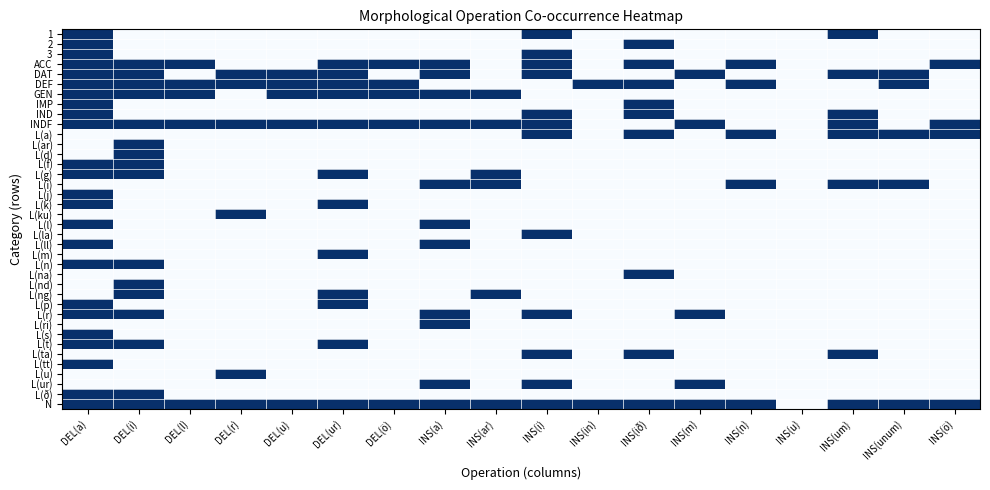

Reading left to right, extract all data points from this chart.

1: DEL(a)=1	DEL(i)=0	DEL(l)=0	DEL(r)=0	DEL(u)=0	DEL(ur)=0	DEL(ö)=0	INS(a)=0	INS(ar)=0	INS(i)=1	INS(in)=0	INS(ið)=0	INS(m)=0	INS(n)=0	INS(u)=0	INS(um)=1	INS(unum)=0	INS(ö)=0
2: DEL(a)=1	DEL(i)=0	DEL(l)=0	DEL(r)=0	DEL(u)=0	DEL(ur)=0	DEL(ö)=0	INS(a)=0	INS(ar)=0	INS(i)=0	INS(in)=0	INS(ið)=1	INS(m)=0	INS(n)=0	INS(u)=0	INS(um)=0	INS(unum)=0	INS(ö)=0
3: DEL(a)=1	DEL(i)=0	DEL(l)=0	DEL(r)=0	DEL(u)=0	DEL(ur)=0	DEL(ö)=0	INS(a)=0	INS(ar)=0	INS(i)=1	INS(in)=0	INS(ið)=0	INS(m)=0	INS(n)=0	INS(u)=0	INS(um)=0	INS(unum)=0	INS(ö)=0
ACC: DEL(a)=1	DEL(i)=1	DEL(l)=1	DEL(r)=0	DEL(u)=0	DEL(ur)=1	DEL(ö)=1	INS(a)=1	INS(ar)=0	INS(i)=1	INS(in)=0	INS(ið)=1	INS(m)=0	INS(n)=1	INS(u)=0	INS(um)=0	INS(unum)=0	INS(ö)=1
DAT: DEL(a)=1	DEL(i)=1	DEL(l)=0	DEL(r)=1	DEL(u)=1	DEL(ur)=1	DEL(ö)=0	INS(a)=1	INS(ar)=0	INS(i)=1	INS(in)=0	INS(ið)=0	INS(m)=1	INS(n)=0	INS(u)=0	INS(um)=1	INS(unum)=1	INS(ö)=0
DEF: DEL(a)=1	DEL(i)=1	DEL(l)=1	DEL(r)=1	DEL(u)=1	DEL(ur)=1	DEL(ö)=1	INS(a)=0	INS(ar)=0	INS(i)=0	INS(in)=1	INS(ið)=1	INS(m)=0	INS(n)=1	INS(u)=0	INS(um)=0	INS(unum)=1	INS(ö)=0
GEN: DEL(a)=1	DEL(i)=1	DEL(l)=1	DEL(r)=0	DEL(u)=1	DEL(ur)=1	DEL(ö)=1	INS(a)=1	INS(ar)=1	INS(i)=0	INS(in)=0	INS(ið)=0	INS(m)=0	INS(n)=0	INS(u)=0	INS(um)=0	INS(unum)=0	INS(ö)=0
IMP: DEL(a)=1	DEL(i)=0	DEL(l)=0	DEL(r)=0	DEL(u)=0	DEL(ur)=0	DEL(ö)=0	INS(a)=0	INS(ar)=0	INS(i)=0	INS(in)=0	INS(ið)=1	INS(m)=0	INS(n)=0	INS(u)=0	INS(um)=0	INS(unum)=0	INS(ö)=0
IND: DEL(a)=1	DEL(i)=0	DEL(l)=0	DEL(r)=0	DEL(u)=0	DEL(ur)=0	DEL(ö)=0	INS(a)=0	INS(ar)=0	INS(i)=1	INS(in)=0	INS(ið)=1	INS(m)=0	INS(n)=0	INS(u)=0	INS(um)=1	INS(unum)=0	INS(ö)=0
INDF: DEL(a)=1	DEL(i)=1	DEL(l)=1	DEL(r)=1	DEL(u)=1	DEL(ur)=1	DEL(ö)=1	INS(a)=1	INS(ar)=1	INS(i)=1	INS(in)=0	INS(ið)=0	INS(m)=1	INS(n)=0	INS(u)=0	INS(um)=1	INS(unum)=0	INS(ö)=1
L(a): DEL(a)=0	DEL(i)=0	DEL(l)=0	DEL(r)=0	DEL(u)=0	DEL(ur)=0	DEL(ö)=0	INS(a)=0	INS(ar)=0	INS(i)=1	INS(in)=0	INS(ið)=1	INS(m)=0	INS(n)=1	INS(u)=0	INS(um)=1	INS(unum)=1	INS(ö)=1
L(ar): DEL(a)=0	DEL(i)=1	DEL(l)=0	DEL(r)=0	DEL(u)=0	DEL(ur)=0	DEL(ö)=0	INS(a)=0	INS(ar)=0	INS(i)=0	INS(in)=0	INS(ið)=0	INS(m)=0	INS(n)=0	INS(u)=0	INS(um)=0	INS(unum)=0	INS(ö)=0
L(d): DEL(a)=0	DEL(i)=1	DEL(l)=0	DEL(r)=0	DEL(u)=0	DEL(ur)=0	DEL(ö)=0	INS(a)=0	INS(ar)=0	INS(i)=0	INS(in)=0	INS(ið)=0	INS(m)=0	INS(n)=0	INS(u)=0	INS(um)=0	INS(unum)=0	INS(ö)=0
L(f): DEL(a)=1	DEL(i)=1	DEL(l)=0	DEL(r)=0	DEL(u)=0	DEL(ur)=0	DEL(ö)=0	INS(a)=0	INS(ar)=0	INS(i)=0	INS(in)=0	INS(ið)=0	INS(m)=0	INS(n)=0	INS(u)=0	INS(um)=0	INS(unum)=0	INS(ö)=0
L(g): DEL(a)=1	DEL(i)=1	DEL(l)=0	DEL(r)=0	DEL(u)=0	DEL(ur)=1	DEL(ö)=0	INS(a)=0	INS(ar)=1	INS(i)=0	INS(in)=0	INS(ið)=0	INS(m)=0	INS(n)=0	INS(u)=0	INS(um)=0	INS(unum)=0	INS(ö)=0
L(i): DEL(a)=0	DEL(i)=0	DEL(l)=0	DEL(r)=0	DEL(u)=0	DEL(ur)=0	DEL(ö)=0	INS(a)=1	INS(ar)=1	INS(i)=0	INS(in)=0	INS(ið)=0	INS(m)=0	INS(n)=1	INS(u)=0	INS(um)=1	INS(unum)=1	INS(ö)=0
L(j): DEL(a)=1	DEL(i)=0	DEL(l)=0	DEL(r)=0	DEL(u)=0	DEL(ur)=0	DEL(ö)=0	INS(a)=0	INS(ar)=0	INS(i)=0	INS(in)=0	INS(ið)=0	INS(m)=0	INS(n)=0	INS(u)=0	INS(um)=0	INS(unum)=0	INS(ö)=0
L(k): DEL(a)=1	DEL(i)=0	DEL(l)=0	DEL(r)=0	DEL(u)=0	DEL(ur)=1	DEL(ö)=0	INS(a)=0	INS(ar)=0	INS(i)=0	INS(in)=0	INS(ið)=0	INS(m)=0	INS(n)=0	INS(u)=0	INS(um)=0	INS(unum)=0	INS(ö)=0
L(ku): DEL(a)=0	DEL(i)=0	DEL(l)=0	DEL(r)=1	DEL(u)=0	DEL(ur)=0	DEL(ö)=0	INS(a)=0	INS(ar)=0	INS(i)=0	INS(in)=0	INS(ið)=0	INS(m)=0	INS(n)=0	INS(u)=0	INS(um)=0	INS(unum)=0	INS(ö)=0
L(l): DEL(a)=1	DEL(i)=0	DEL(l)=0	DEL(r)=0	DEL(u)=0	DEL(ur)=0	DEL(ö)=0	INS(a)=1	INS(ar)=0	INS(i)=0	INS(in)=0	INS(ið)=0	INS(m)=0	INS(n)=0	INS(u)=0	INS(um)=0	INS(unum)=0	INS(ö)=0
L(la): DEL(a)=0	DEL(i)=0	DEL(l)=0	DEL(r)=0	DEL(u)=0	DEL(ur)=0	DEL(ö)=0	INS(a)=0	INS(ar)=0	INS(i)=1	INS(in)=0	INS(ið)=0	INS(m)=0	INS(n)=0	INS(u)=0	INS(um)=0	INS(unum)=0	INS(ö)=0
L(ll): DEL(a)=1	DEL(i)=0	DEL(l)=0	DEL(r)=0	DEL(u)=0	DEL(ur)=0	DEL(ö)=0	INS(a)=1	INS(ar)=0	INS(i)=0	INS(in)=0	INS(ið)=0	INS(m)=0	INS(n)=0	INS(u)=0	INS(um)=0	INS(unum)=0	INS(ö)=0
L(m): DEL(a)=0	DEL(i)=0	DEL(l)=0	DEL(r)=0	DEL(u)=0	DEL(ur)=1	DEL(ö)=0	INS(a)=0	INS(ar)=0	INS(i)=0	INS(in)=0	INS(ið)=0	INS(m)=0	INS(n)=0	INS(u)=0	INS(um)=0	INS(unum)=0	INS(ö)=0
L(n): DEL(a)=1	DEL(i)=1	DEL(l)=0	DEL(r)=0	DEL(u)=0	DEL(ur)=0	DEL(ö)=0	INS(a)=0	INS(ar)=0	INS(i)=0	INS(in)=0	INS(ið)=0	INS(m)=0	INS(n)=0	INS(u)=0	INS(um)=0	INS(unum)=0	INS(ö)=0
L(na): DEL(a)=0	DEL(i)=0	DEL(l)=0	DEL(r)=0	DEL(u)=0	DEL(ur)=0	DEL(ö)=0	INS(a)=0	INS(ar)=0	INS(i)=0	INS(in)=0	INS(ið)=1	INS(m)=0	INS(n)=0	INS(u)=0	INS(um)=0	INS(unum)=0	INS(ö)=0
L(nd): DEL(a)=0	DEL(i)=1	DEL(l)=0	DEL(r)=0	DEL(u)=0	DEL(ur)=0	DEL(ö)=0	INS(a)=0	INS(ar)=0	INS(i)=0	INS(in)=0	INS(ið)=0	INS(m)=0	INS(n)=0	INS(u)=0	INS(um)=0	INS(unum)=0	INS(ö)=0
L(ng): DEL(a)=0	DEL(i)=1	DEL(l)=0	DEL(r)=0	DEL(u)=0	DEL(ur)=1	DEL(ö)=0	INS(a)=0	INS(ar)=1	INS(i)=0	INS(in)=0	INS(ið)=0	INS(m)=0	INS(n)=0	INS(u)=0	INS(um)=0	INS(unum)=0	INS(ö)=0
L(p): DEL(a)=1	DEL(i)=0	DEL(l)=0	DEL(r)=0	DEL(u)=0	DEL(ur)=1	DEL(ö)=0	INS(a)=0	INS(ar)=0	INS(i)=0	INS(in)=0	INS(ið)=0	INS(m)=0	INS(n)=0	INS(u)=0	INS(um)=0	INS(unum)=0	INS(ö)=0
L(r): DEL(a)=1	DEL(i)=1	DEL(l)=0	DEL(r)=0	DEL(u)=0	DEL(ur)=0	DEL(ö)=0	INS(a)=1	INS(ar)=0	INS(i)=1	INS(in)=0	INS(ið)=0	INS(m)=1	INS(n)=0	INS(u)=0	INS(um)=0	INS(unum)=0	INS(ö)=0
L(ri): DEL(a)=0	DEL(i)=0	DEL(l)=0	DEL(r)=0	DEL(u)=0	DEL(ur)=0	DEL(ö)=0	INS(a)=1	INS(ar)=0	INS(i)=0	INS(in)=0	INS(ið)=0	INS(m)=0	INS(n)=0	INS(u)=0	INS(um)=0	INS(unum)=0	INS(ö)=0
L(s): DEL(a)=1	DEL(i)=0	DEL(l)=0	DEL(r)=0	DEL(u)=0	DEL(ur)=0	DEL(ö)=0	INS(a)=0	INS(ar)=0	INS(i)=0	INS(in)=0	INS(ið)=0	INS(m)=0	INS(n)=0	INS(u)=0	INS(um)=0	INS(unum)=0	INS(ö)=0
L(t): DEL(a)=1	DEL(i)=1	DEL(l)=0	DEL(r)=0	DEL(u)=0	DEL(ur)=1	DEL(ö)=0	INS(a)=0	INS(ar)=0	INS(i)=0	INS(in)=0	INS(ið)=0	INS(m)=0	INS(n)=0	INS(u)=0	INS(um)=0	INS(unum)=0	INS(ö)=0
L(ta): DEL(a)=0	DEL(i)=0	DEL(l)=0	DEL(r)=0	DEL(u)=0	DEL(ur)=0	DEL(ö)=0	INS(a)=0	INS(ar)=0	INS(i)=1	INS(in)=0	INS(ið)=1	INS(m)=0	INS(n)=0	INS(u)=0	INS(um)=1	INS(unum)=0	INS(ö)=0
L(tt): DEL(a)=1	DEL(i)=0	DEL(l)=0	DEL(r)=0	DEL(u)=0	DEL(ur)=0	DEL(ö)=0	INS(a)=0	INS(ar)=0	INS(i)=0	INS(in)=0	INS(ið)=0	INS(m)=0	INS(n)=0	INS(u)=0	INS(um)=0	INS(unum)=0	INS(ö)=0
L(u): DEL(a)=0	DEL(i)=0	DEL(l)=0	DEL(r)=1	DEL(u)=0	DEL(ur)=0	DEL(ö)=0	INS(a)=0	INS(ar)=0	INS(i)=0	INS(in)=0	INS(ið)=0	INS(m)=0	INS(n)=0	INS(u)=0	INS(um)=0	INS(unum)=0	INS(ö)=0
L(ur): DEL(a)=0	DEL(i)=0	DEL(l)=0	DEL(r)=0	DEL(u)=0	DEL(ur)=0	DEL(ö)=0	INS(a)=1	INS(ar)=0	INS(i)=1	INS(in)=0	INS(ið)=0	INS(m)=1	INS(n)=0	INS(u)=0	INS(um)=0	INS(unum)=0	INS(ö)=0
L(ð): DEL(a)=1	DEL(i)=1	DEL(l)=0	DEL(r)=0	DEL(u)=0	DEL(ur)=0	DEL(ö)=0	INS(a)=0	INS(ar)=0	INS(i)=0	INS(in)=0	INS(ið)=0	INS(m)=0	INS(n)=0	INS(u)=0	INS(um)=0	INS(unum)=0	INS(ö)=0
N: DEL(a)=1	DEL(i)=1	DEL(l)=1	DEL(r)=1	DEL(u)=1	DEL(ur)=1	DEL(ö)=1	INS(a)=1	INS(ar)=1	INS(i)=1	INS(in)=1	INS(ið)=1	INS(m)=1	INS(n)=1	INS(u)=0	INS(um)=1	INS(unum)=1	INS(ö)=1